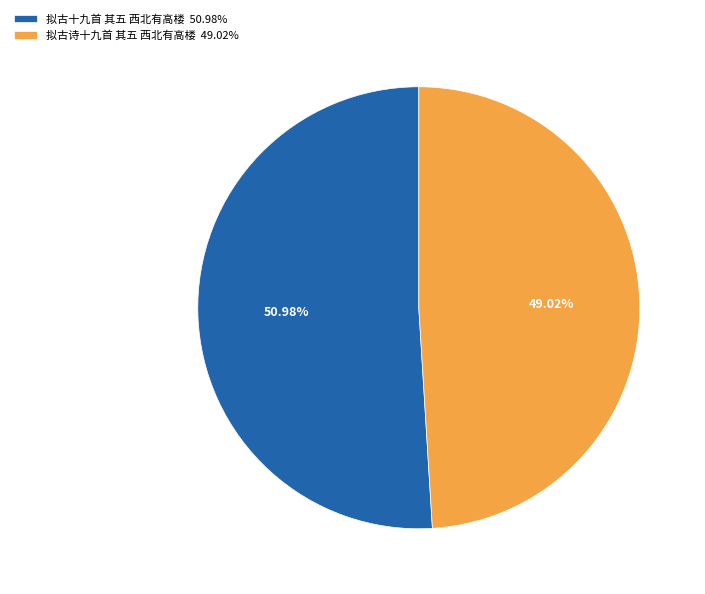

Is there any slice that represents more than half of the pie?

Yes